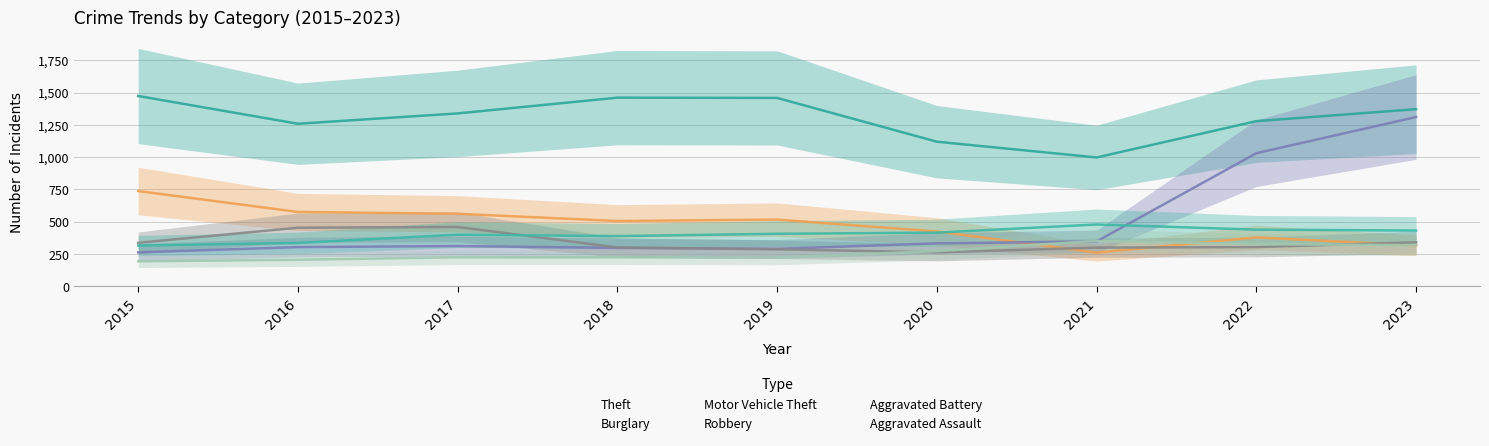

Count the number of categories in the chart.

9